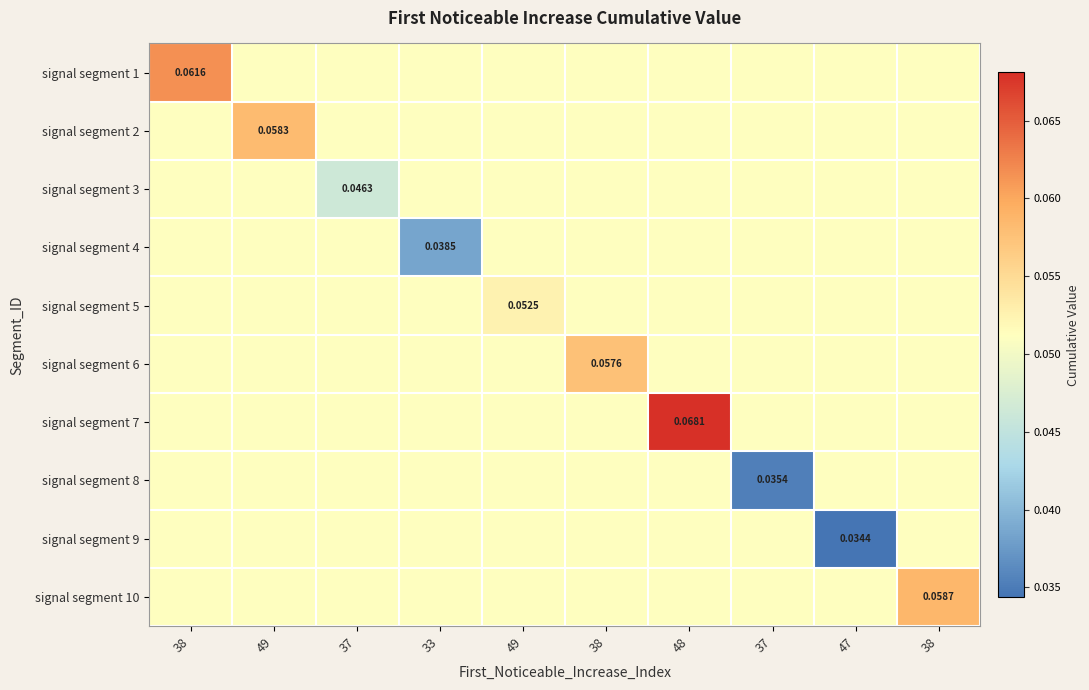

The signal segment 8 series shows 0.1 at 49. True or false?

False